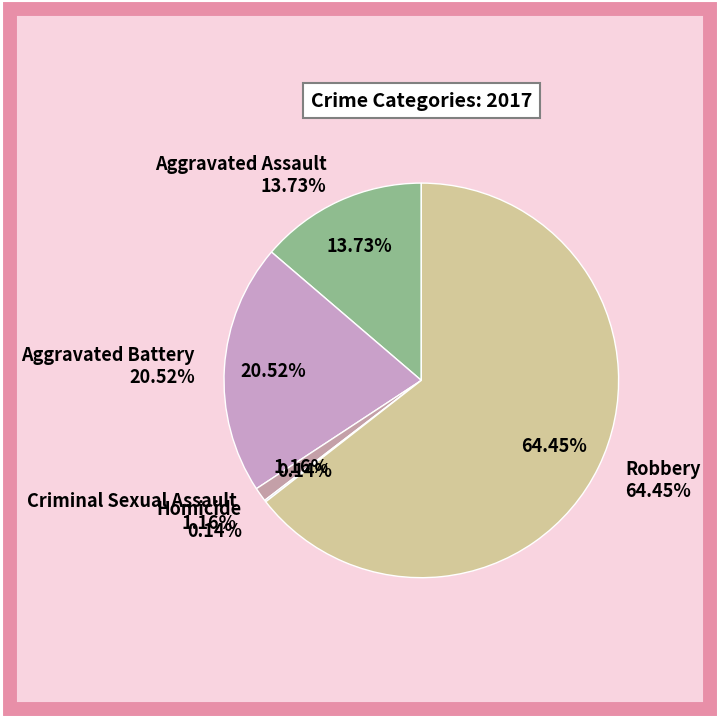

Is it true that Aggravated Assault is 14% of the pie?

True